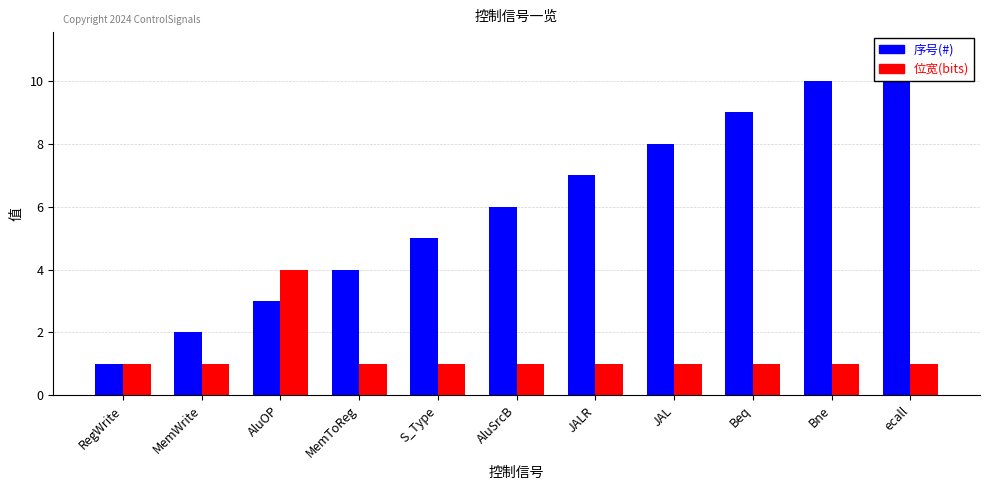

Is it true that 序号(#) equals 9 at Beq?

True